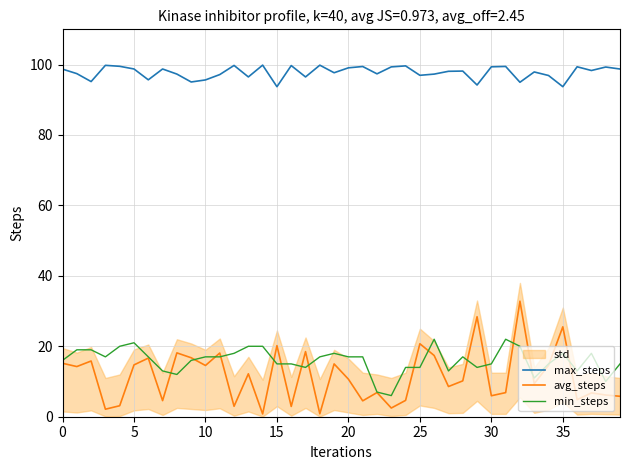

The value of min_steps at 0 is 4.6. True or false?

False